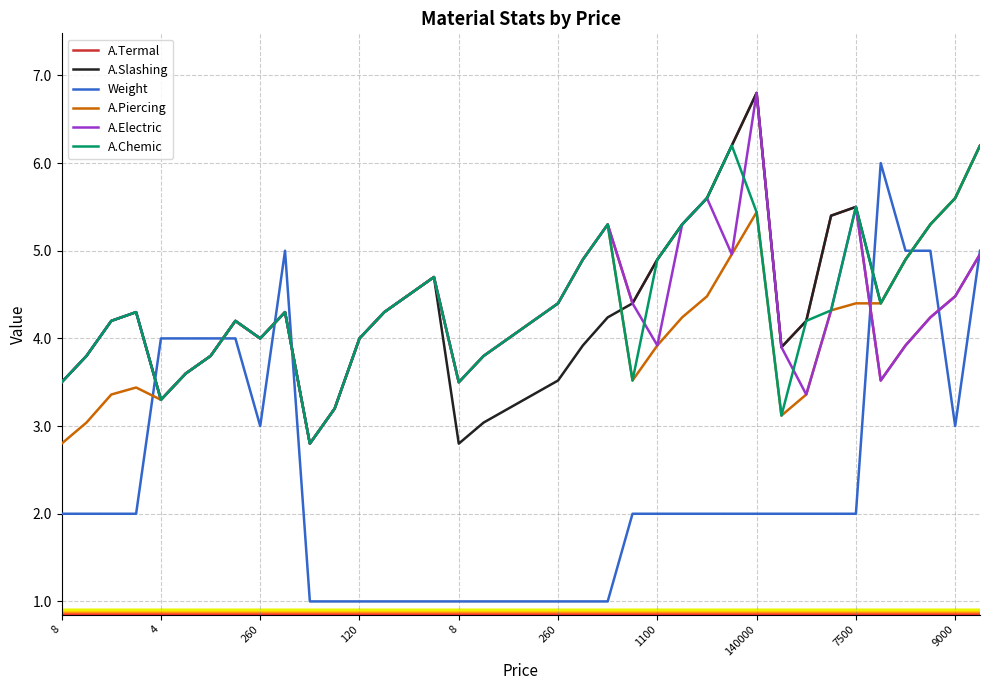

What is the maximum value shown in the chart?

6.8